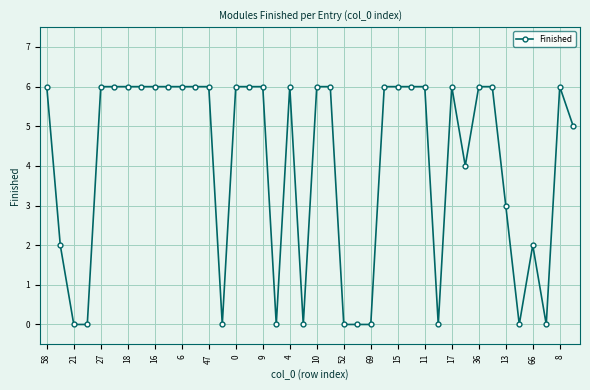

How many series are shown in this chart?

1